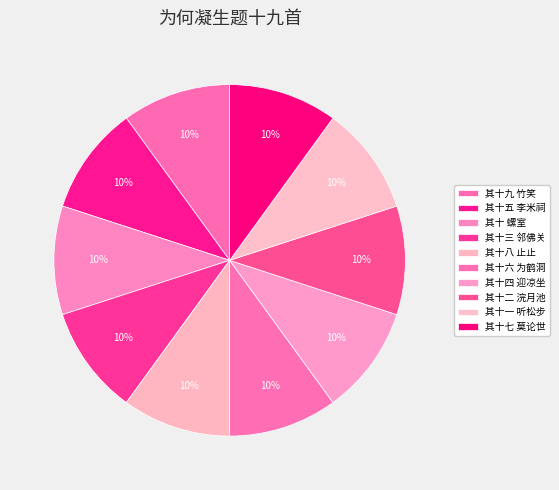

How many slices are in this pie chart?

10